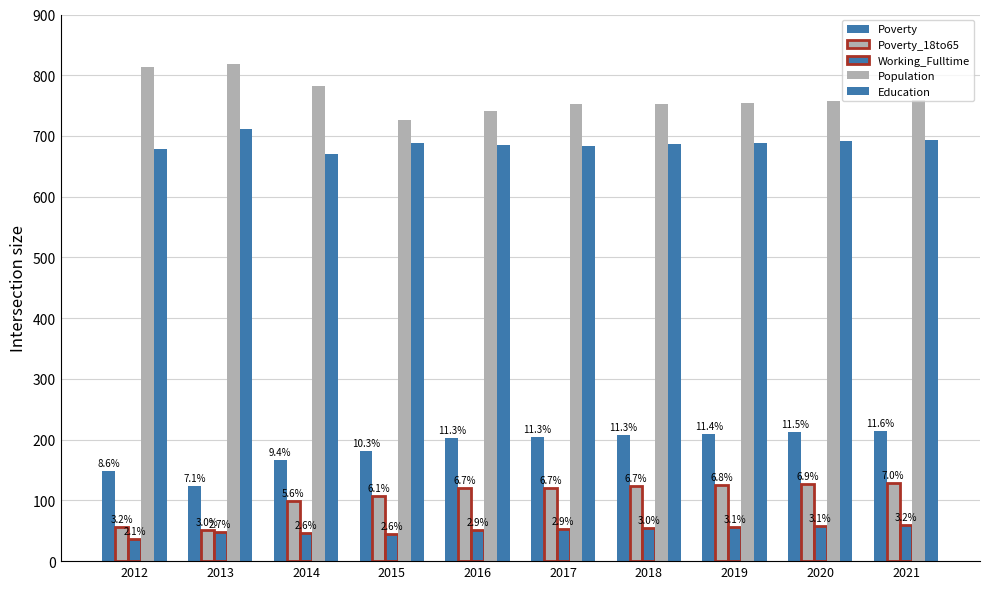

At which category is the sum across all series the highest?

2021